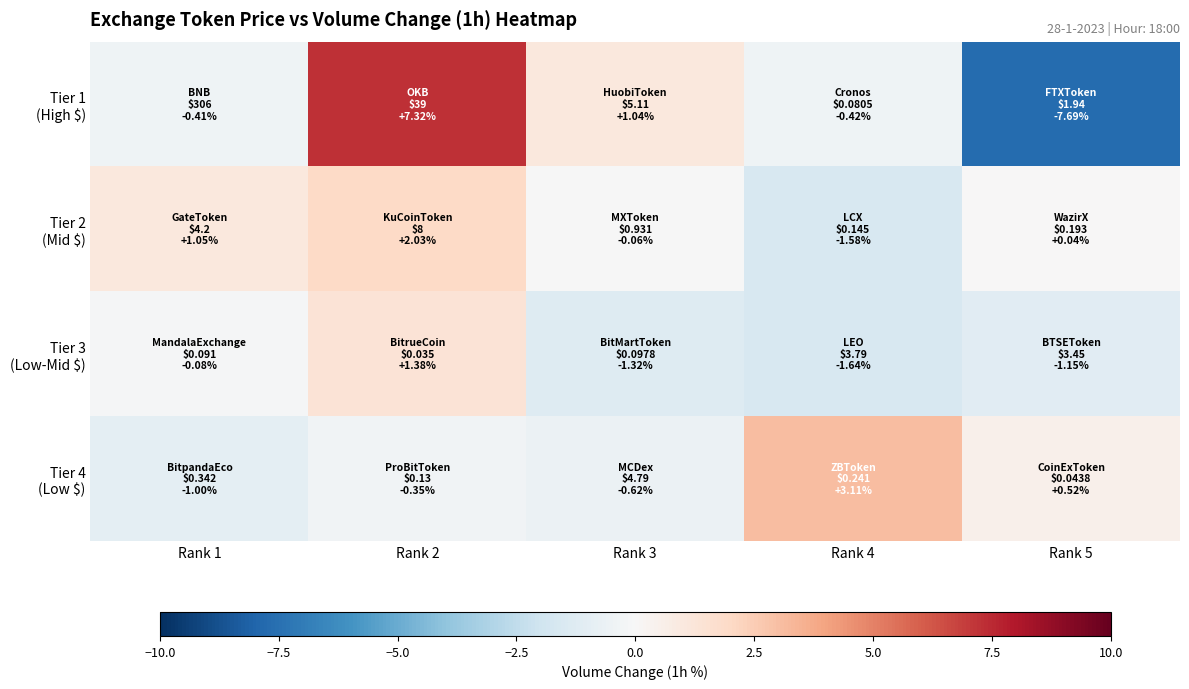

Which series changed the most between Rank 2 and Rank 4?

Tier 1 (High $)